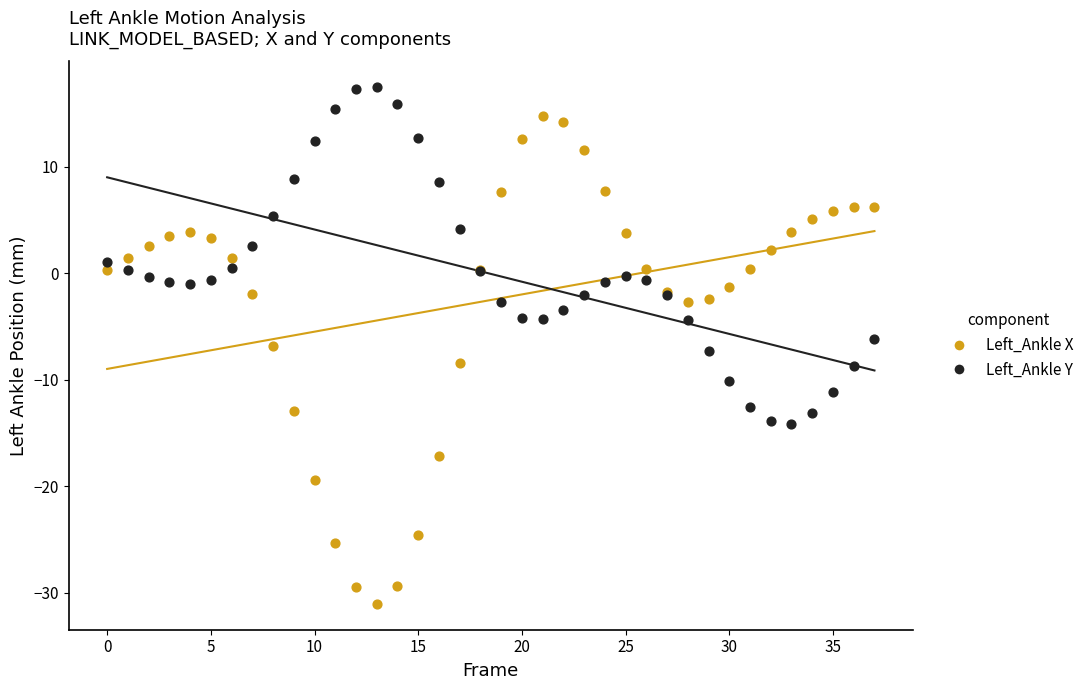

Which series contains the lowest Y value?

Left_Ankle X